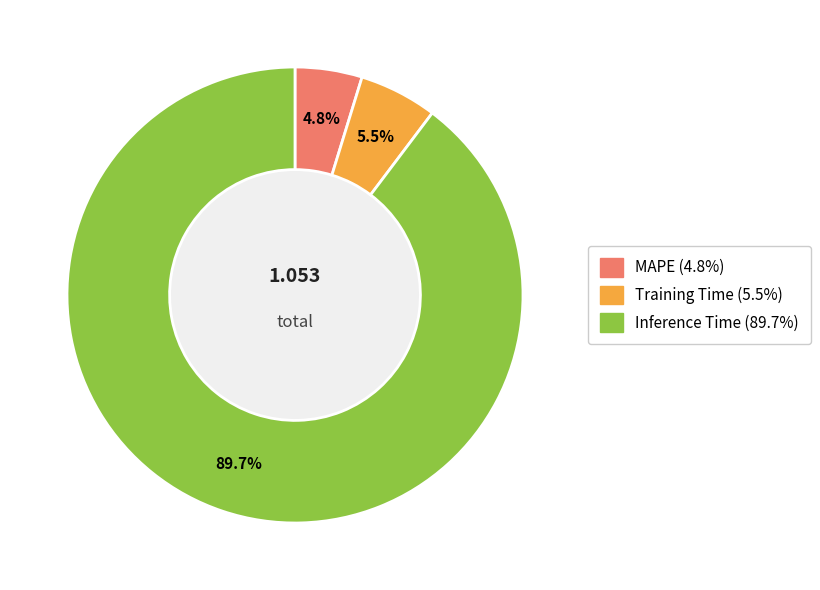

The Inference Time slice represents 98% of the pie. True or false?

False